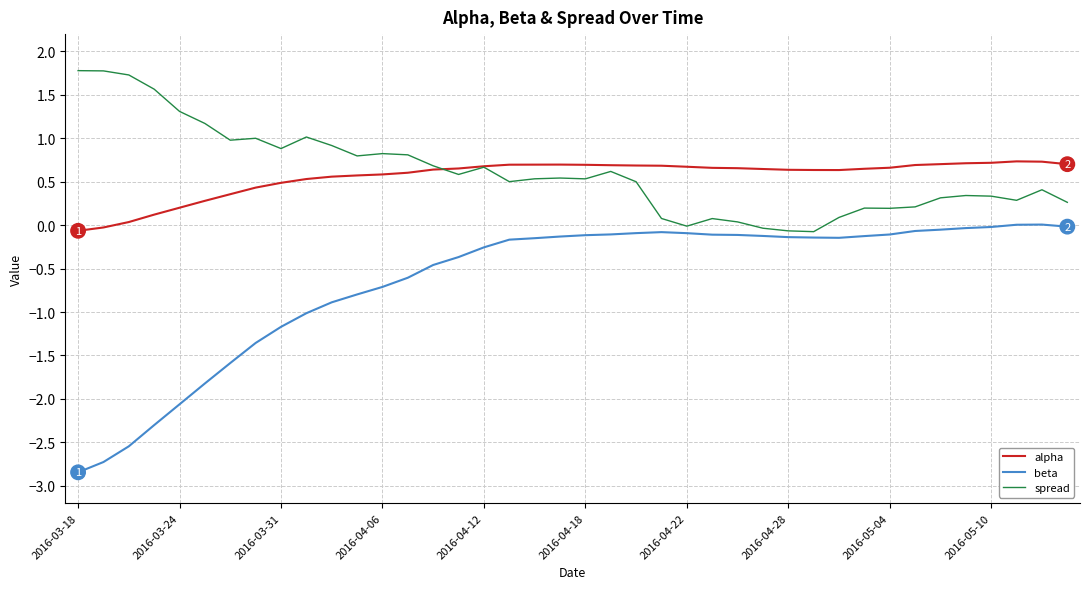

True or false: beta and alpha cross at least once.

False